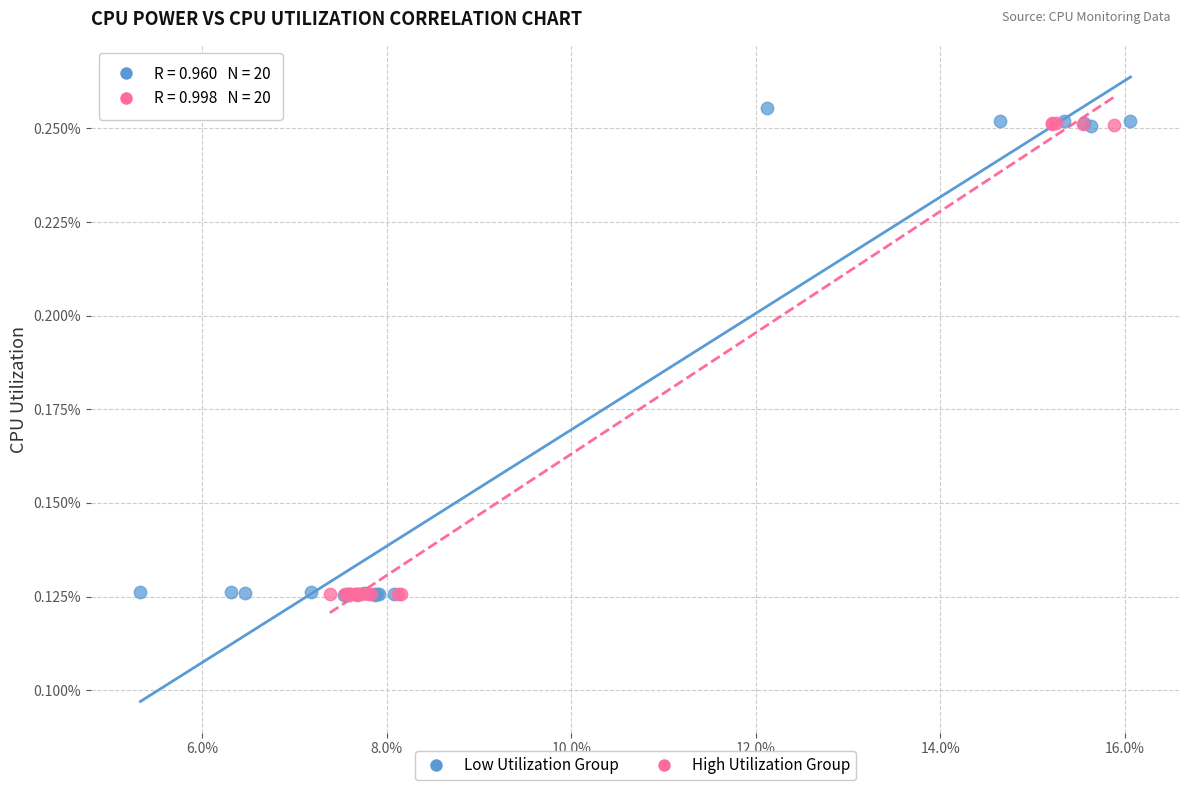

Which series reaches the maximum Y coordinate?

Low Utilization Group